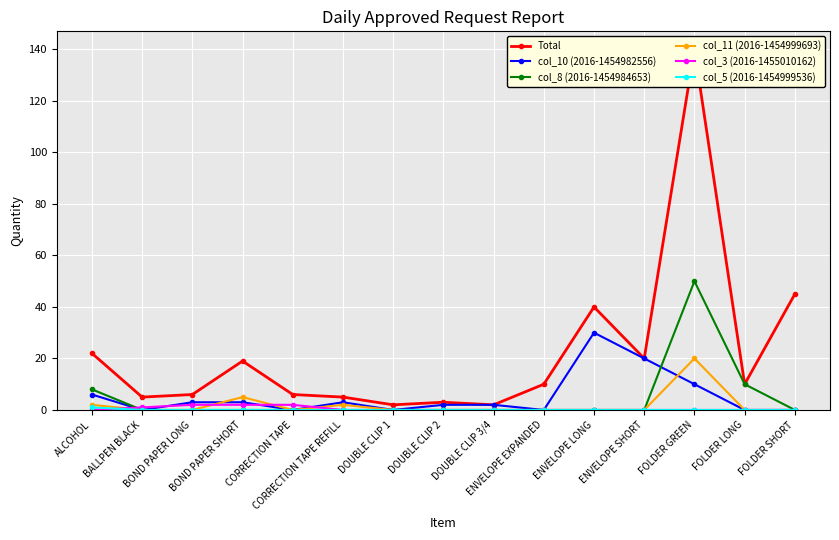

Is this an area chart (filled region under the line)?

No